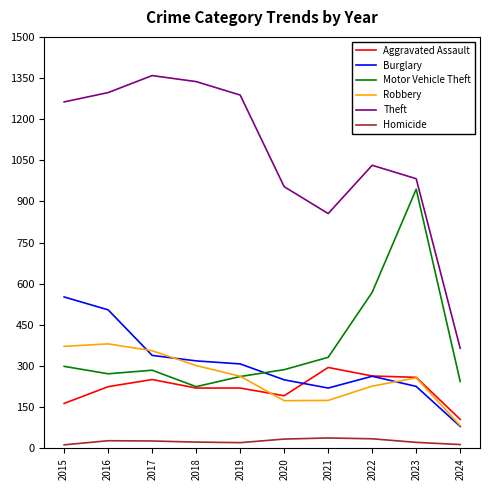

What is the difference between the highest and lowest values at 2016?

1269